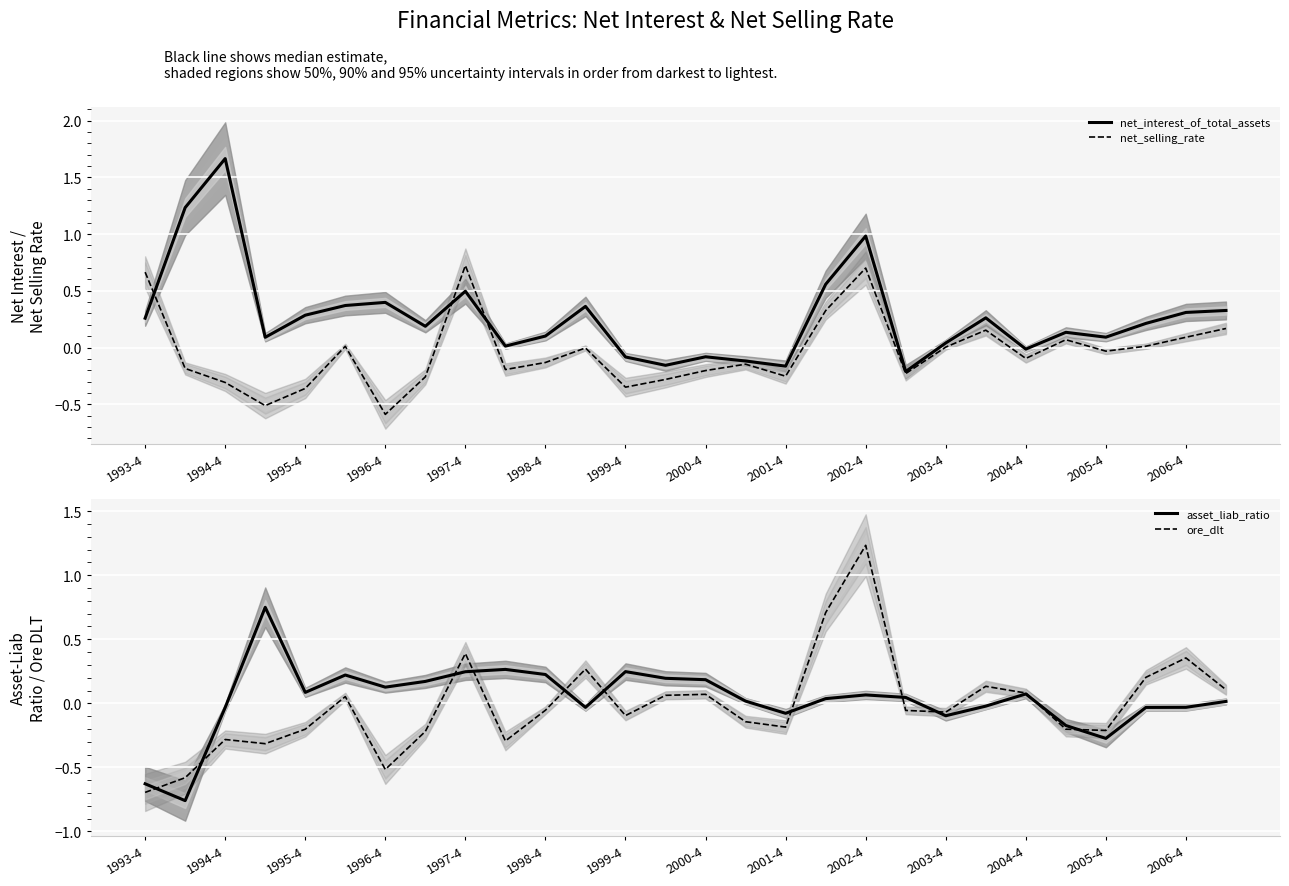

In asset_liab_ratio, how many points are higher than both neighbors (excluding endpoints)?

6